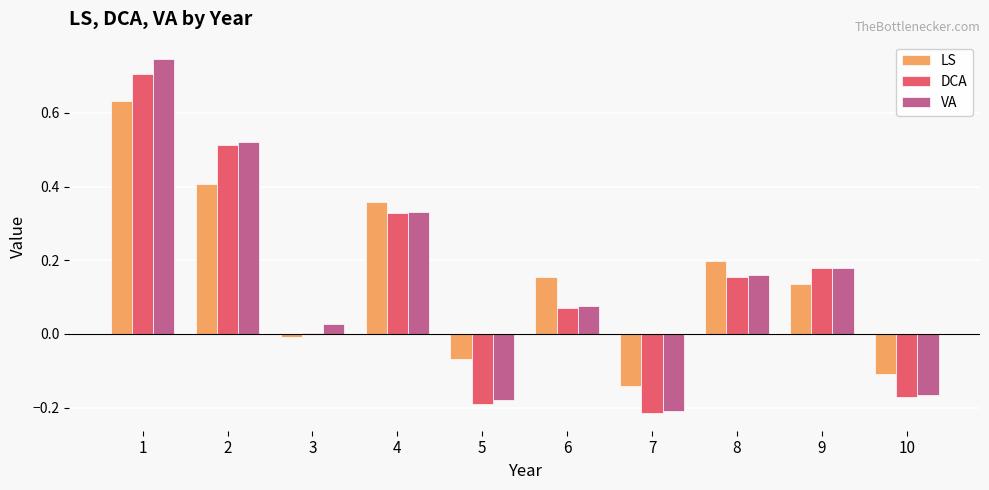

How many values in VA are above zero?

7